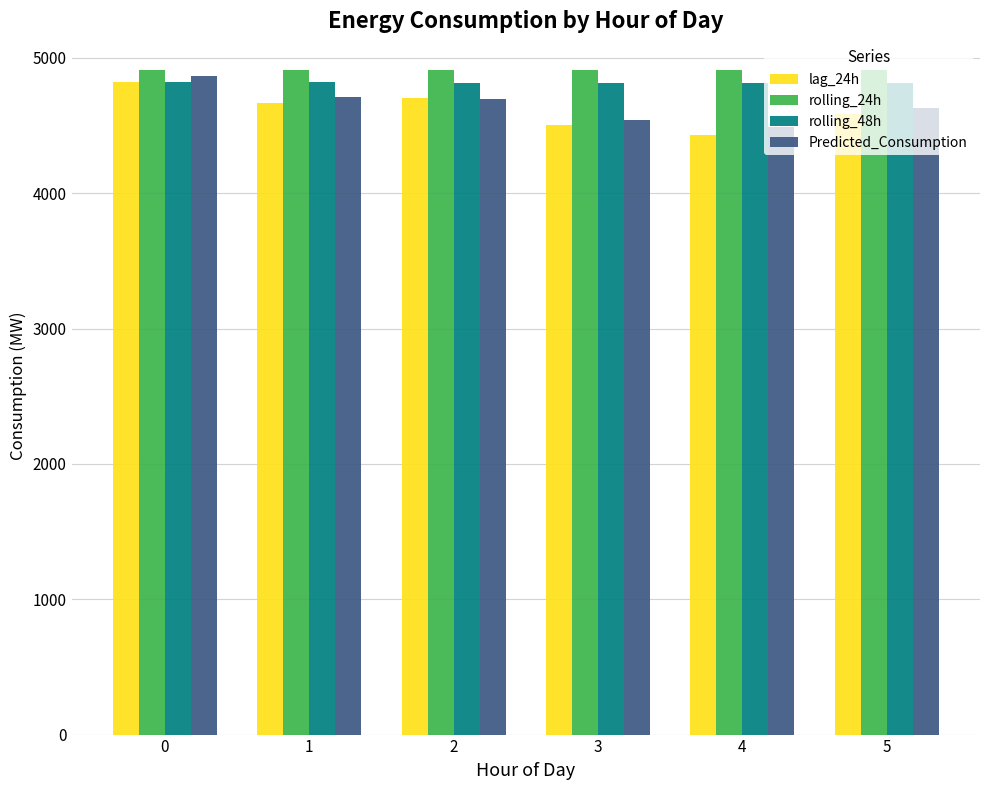

Which series changed the most between 2 and 4?

lag_24h